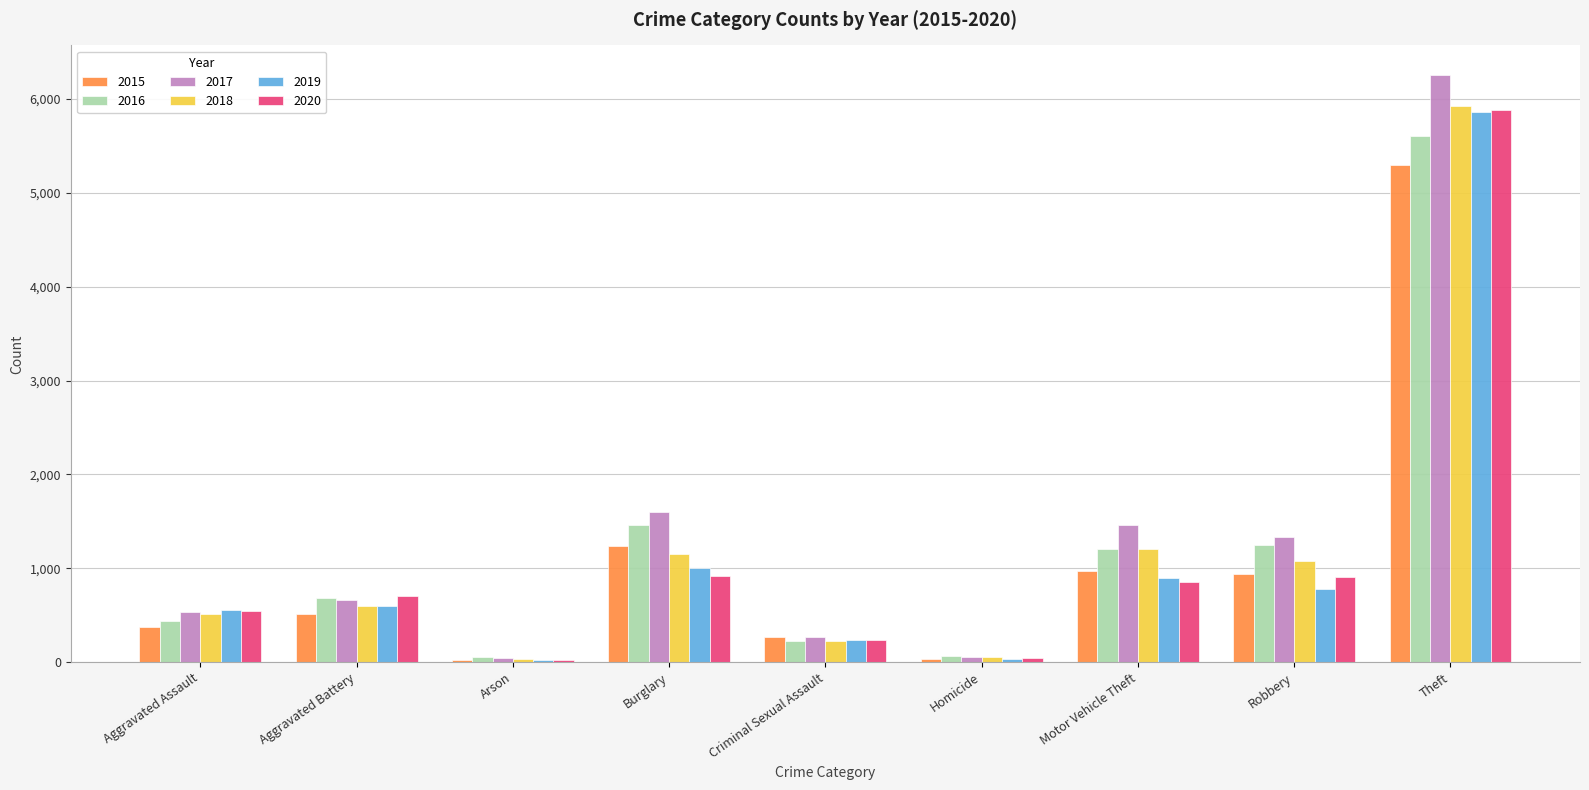

What value does the 2015 series have at Aggravated Battery?

515